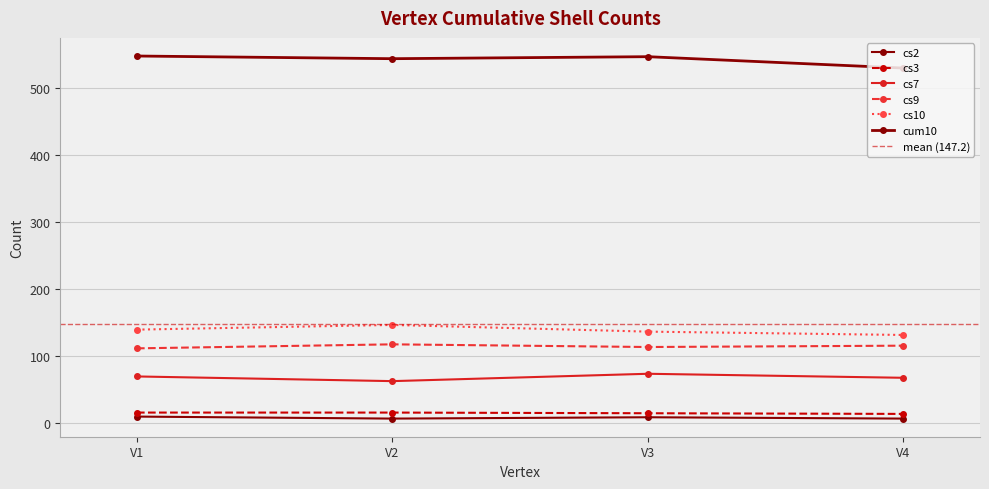

At which category is the sum across all series the highest?

V1